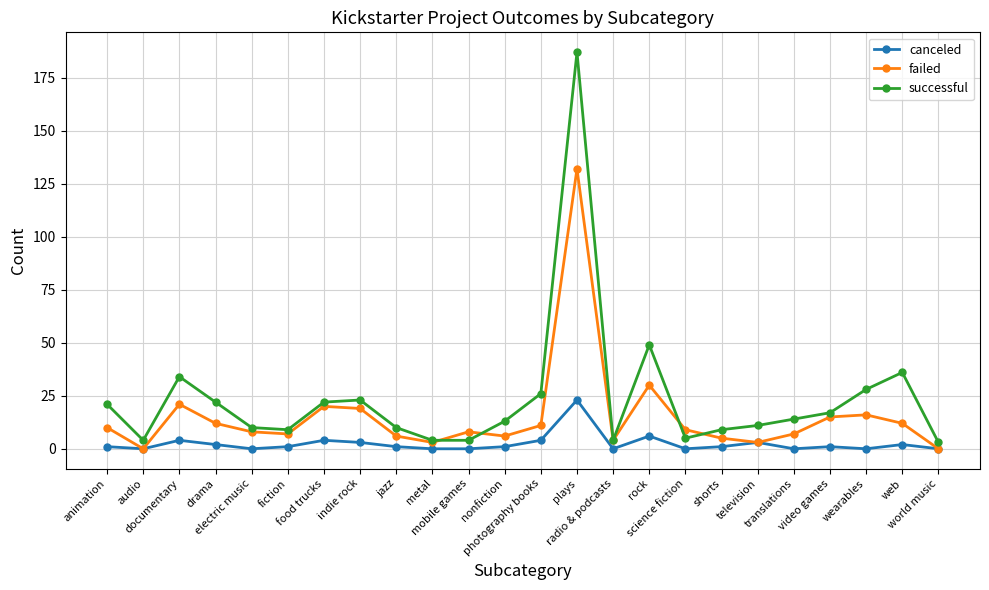

At which category does failed reach its first local valley?

audio